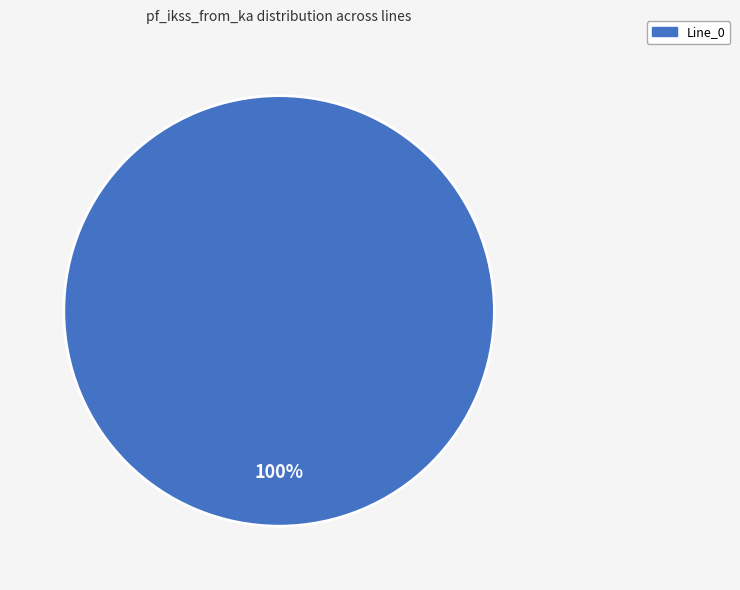

Is there any slice that represents more than half of the pie?

Yes